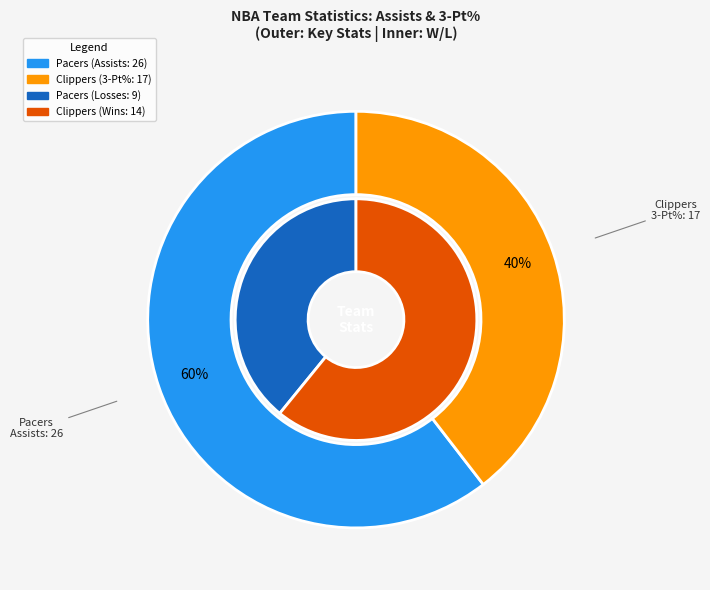

What percentage do Pacers and Clippers together represent?

100.0%